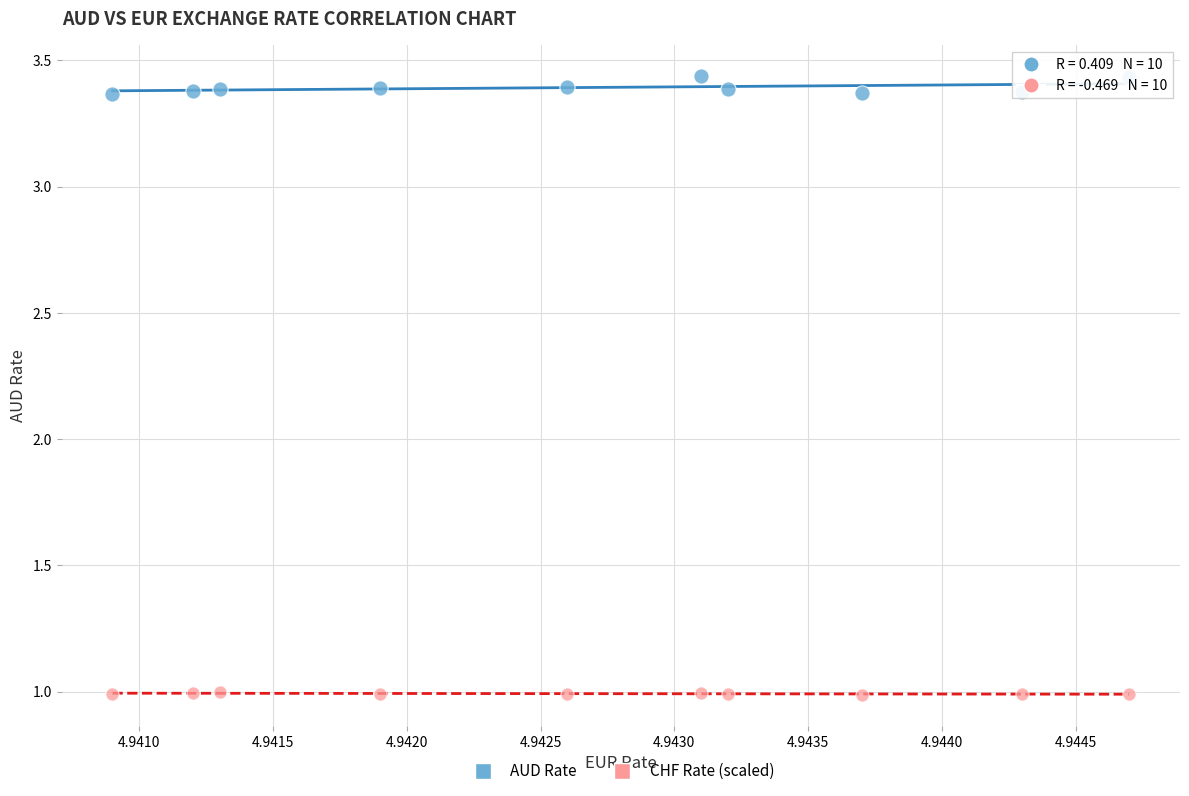

Across all data points, what is the range of Y values (max minus min)?

2.4